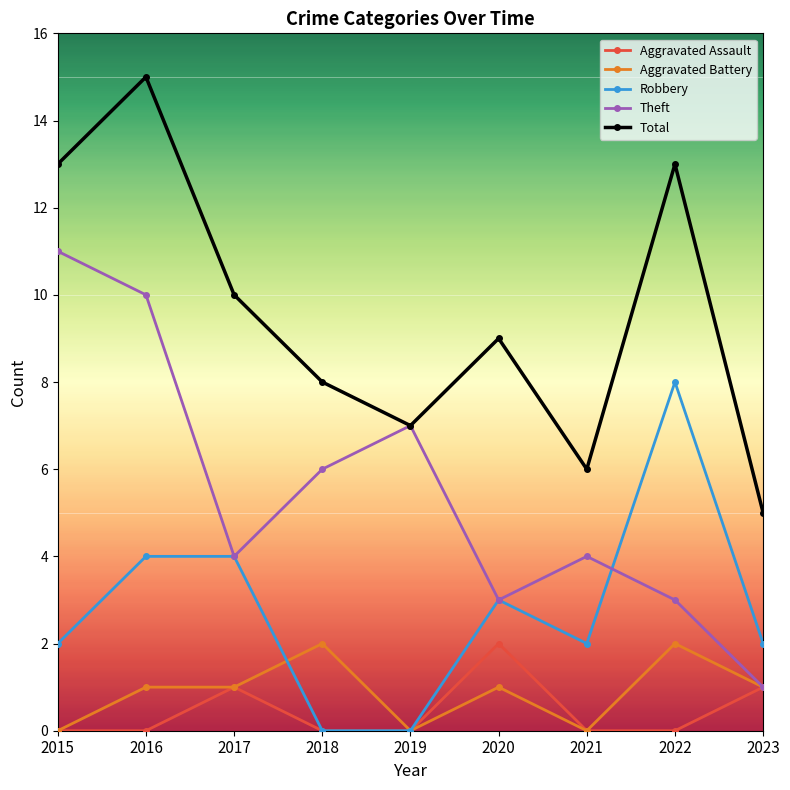

Which series has the largest total across all categories?

Total